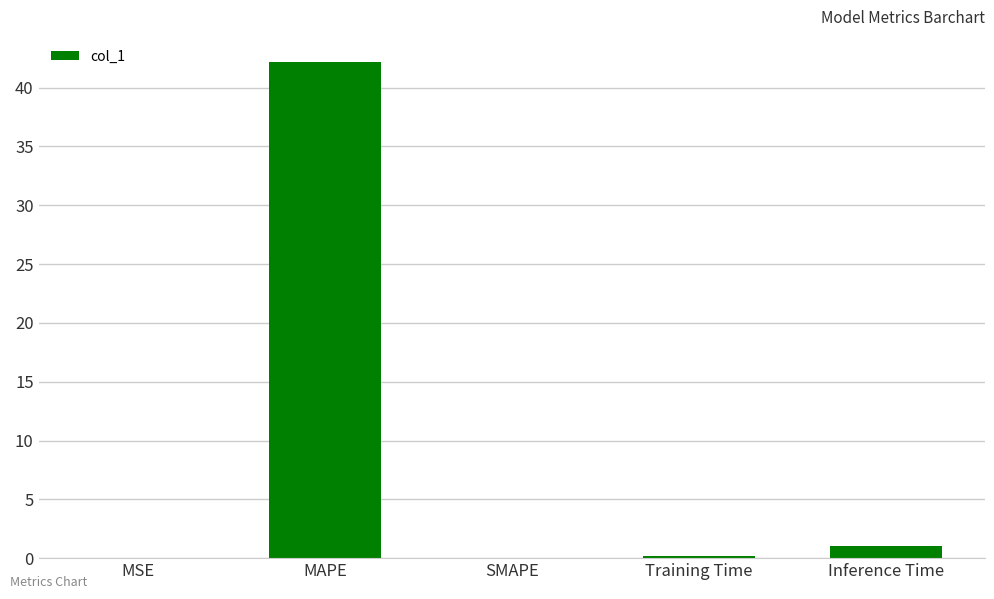

Is it true that the value at MAPE is 13.1?

False